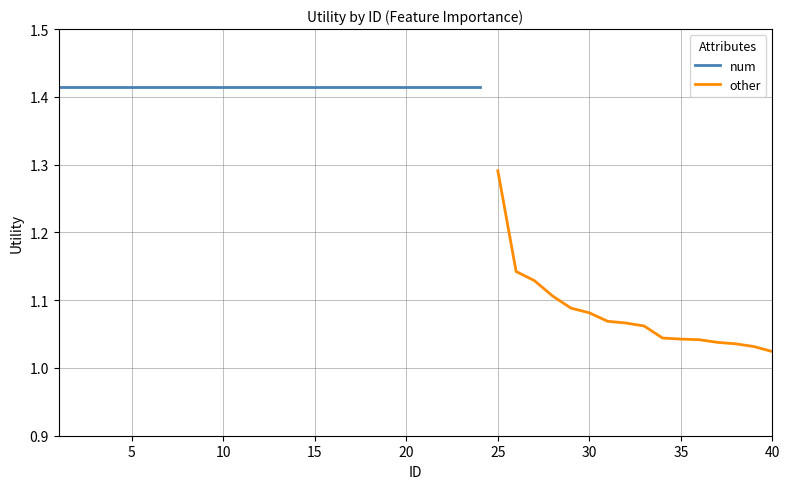

Is it true that other equals 0.7 at 30?

False